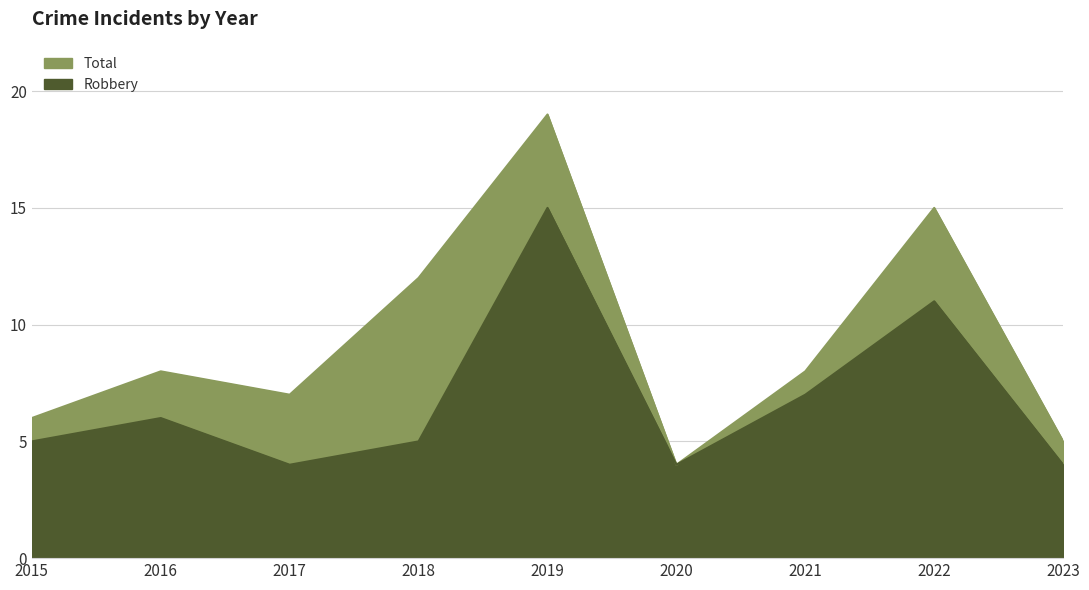

True or false: Total has a value of 4 at 2020.

True